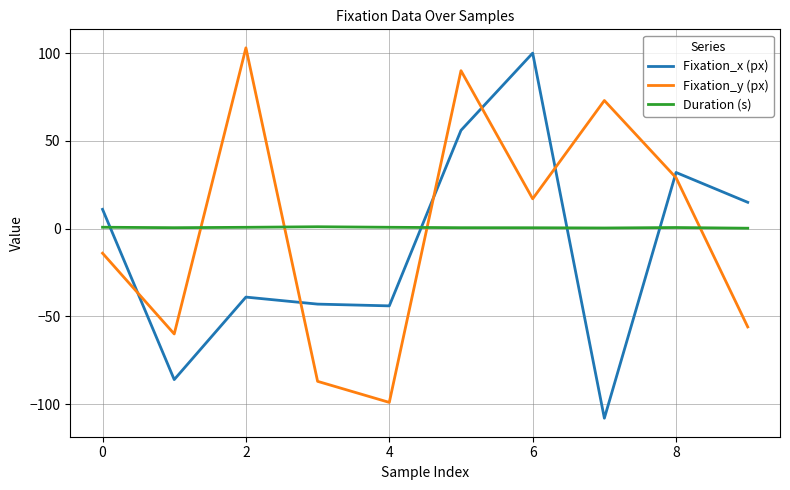

What is the smallest value displayed?

-108.0